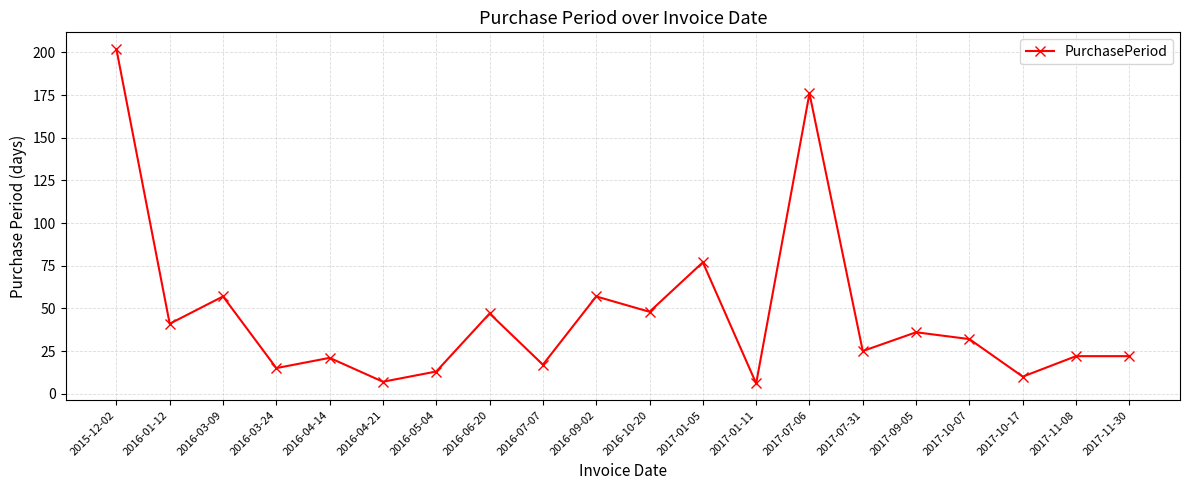

How many points are lower than both their immediate neighbors (excluding endpoints)?

8